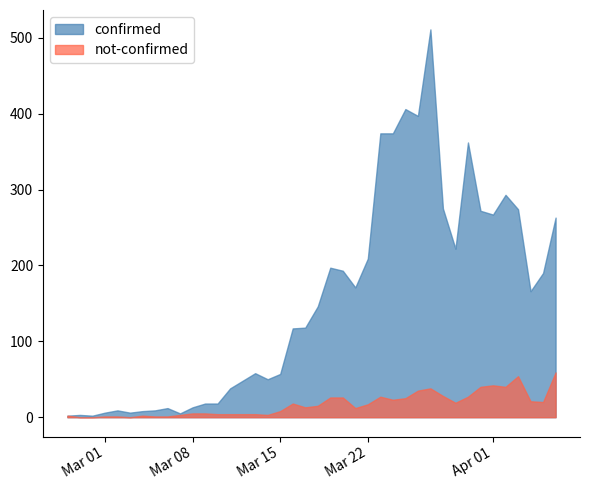

At how many categories does at least one series exceed 429?

1